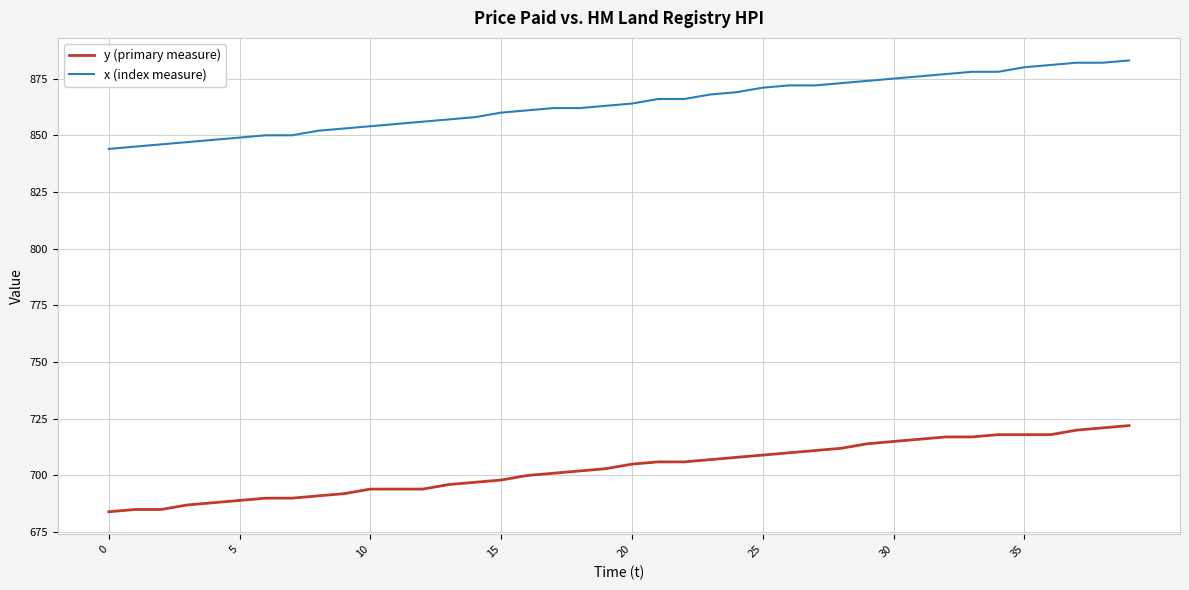

Does the chart have visible grid lines?

Yes